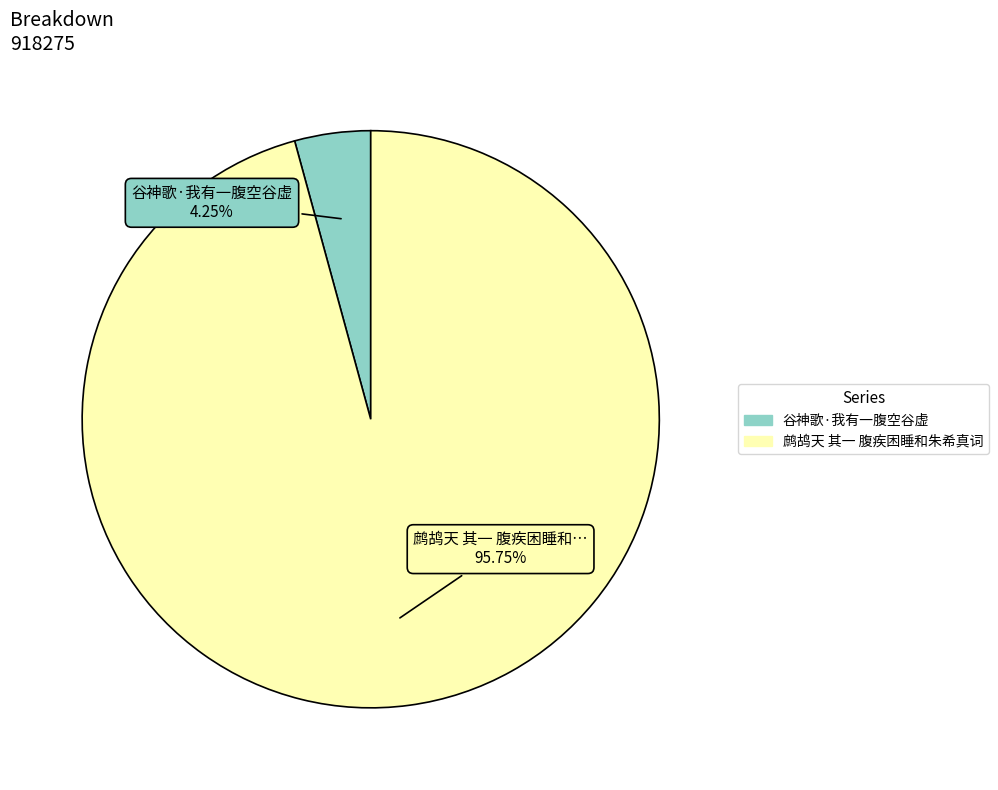

How many slices are in this pie chart?

2